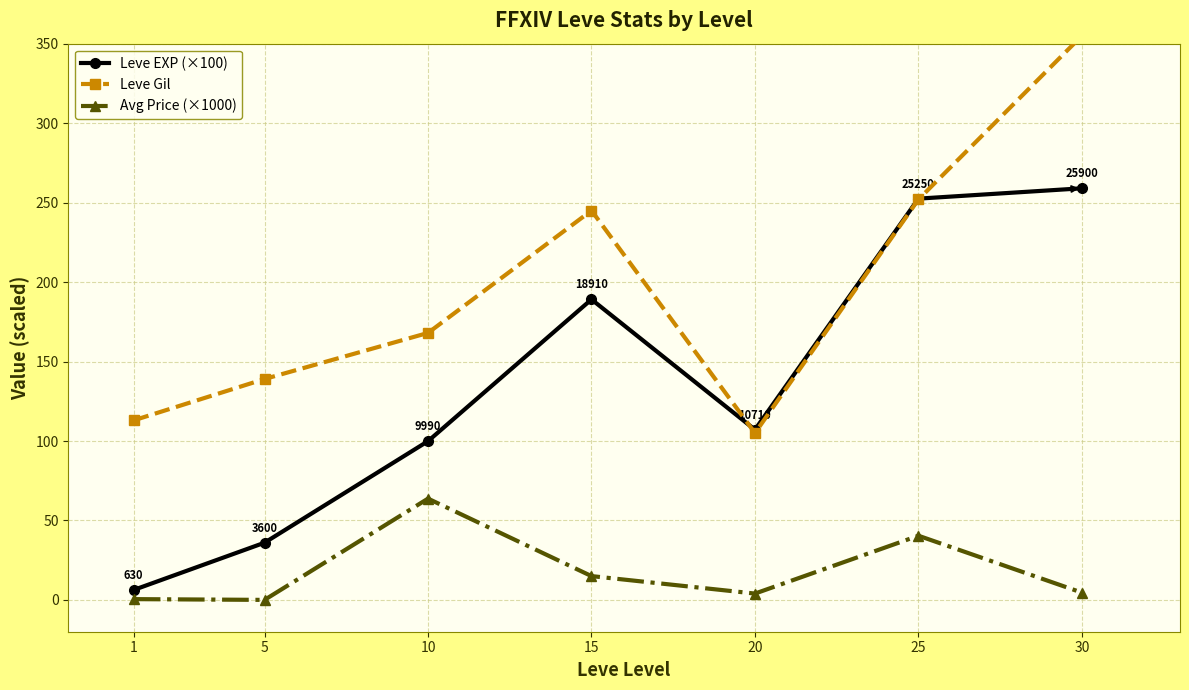

What is the difference between the Leve EXP (×100) values at 15 and 10?

89.2